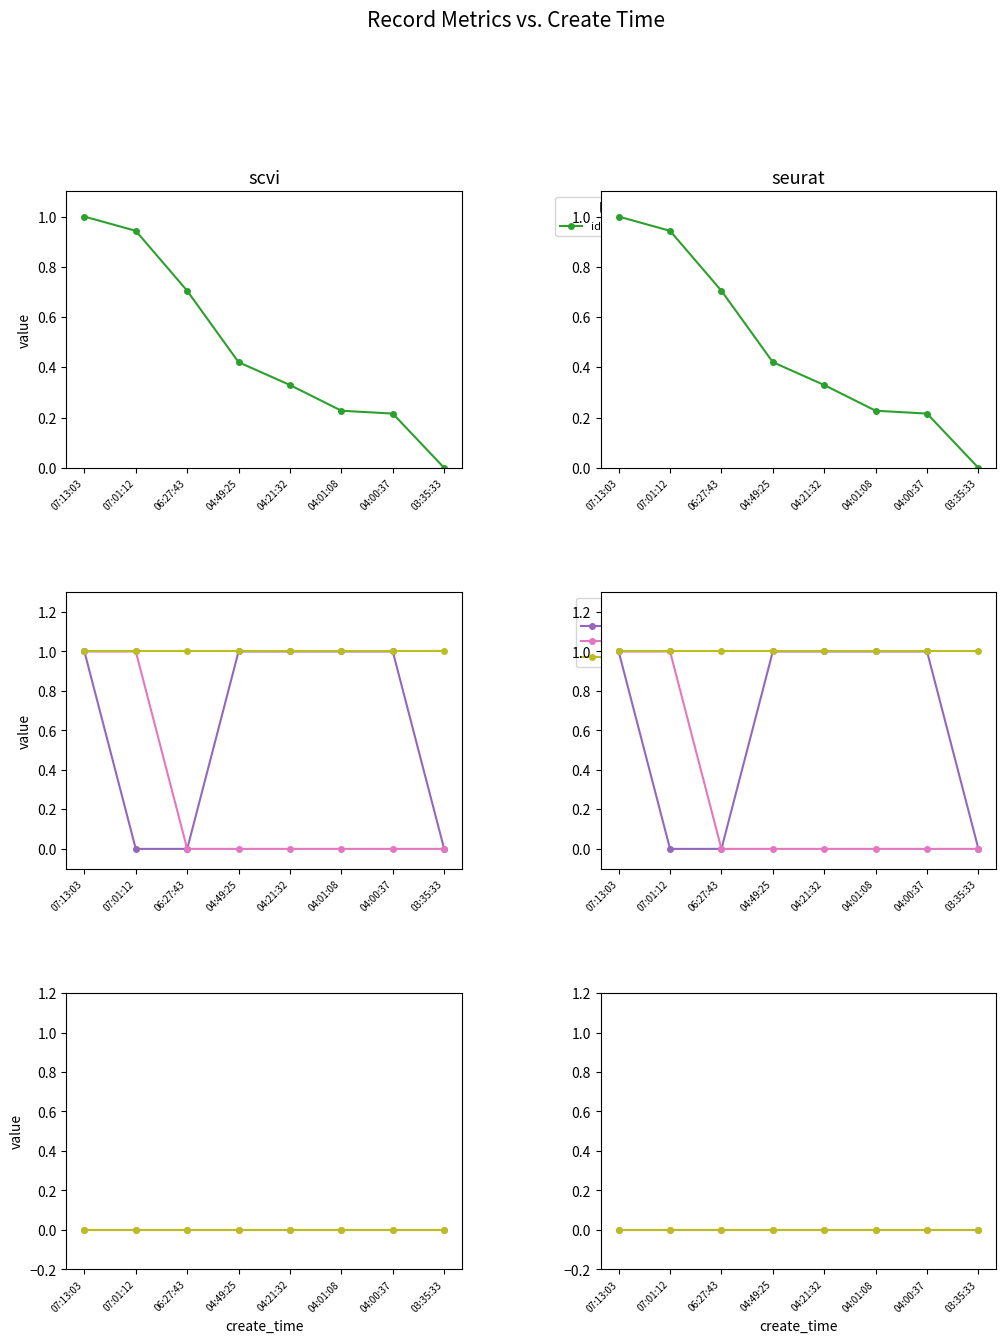

Reading left to right, what are all the values shown in this chart?

id (normalized): 07:13:03=1.0	07:01:12=0.9	06:27:43=0.7	04:49:25=0.4	04:21:32=0.3	04:01:08=0.2	04:00:37=0.2	03:35:33=0.0
type: 07:13:03=1.0	07:01:12=0.0	06:27:43=0.0	04:49:25=1.0	04:21:32=1.0	04:01:08=1.0	04:00:37=1.0	03:35:33=0.0
is_need_check: 07:13:03=1.0	07:01:12=1.0	06:27:43=0.0	04:49:25=0.0	04:21:32=0.0	04:01:08=0.0	04:00:37=0.0	03:35:33=0.0
check_status: 07:13:03=1.0	07:01:12=1.0	06:27:43=1.0	04:49:25=1.0	04:21:32=1.0	04:01:08=1.0	04:00:37=1.0	03:35:33=1.0
is_delete: 07:13:03=0.0	07:01:12=0.0	06:27:43=0.0	04:49:25=0.0	04:21:32=0.0	04:01:08=0.0	04:00:37=0.0	03:35:33=0.0
top_value: 07:13:03=0.0	07:01:12=0.0	06:27:43=0.0	04:49:25=0.0	04:21:32=0.0	04:01:08=0.0	04:00:37=0.0	03:35:33=0.0